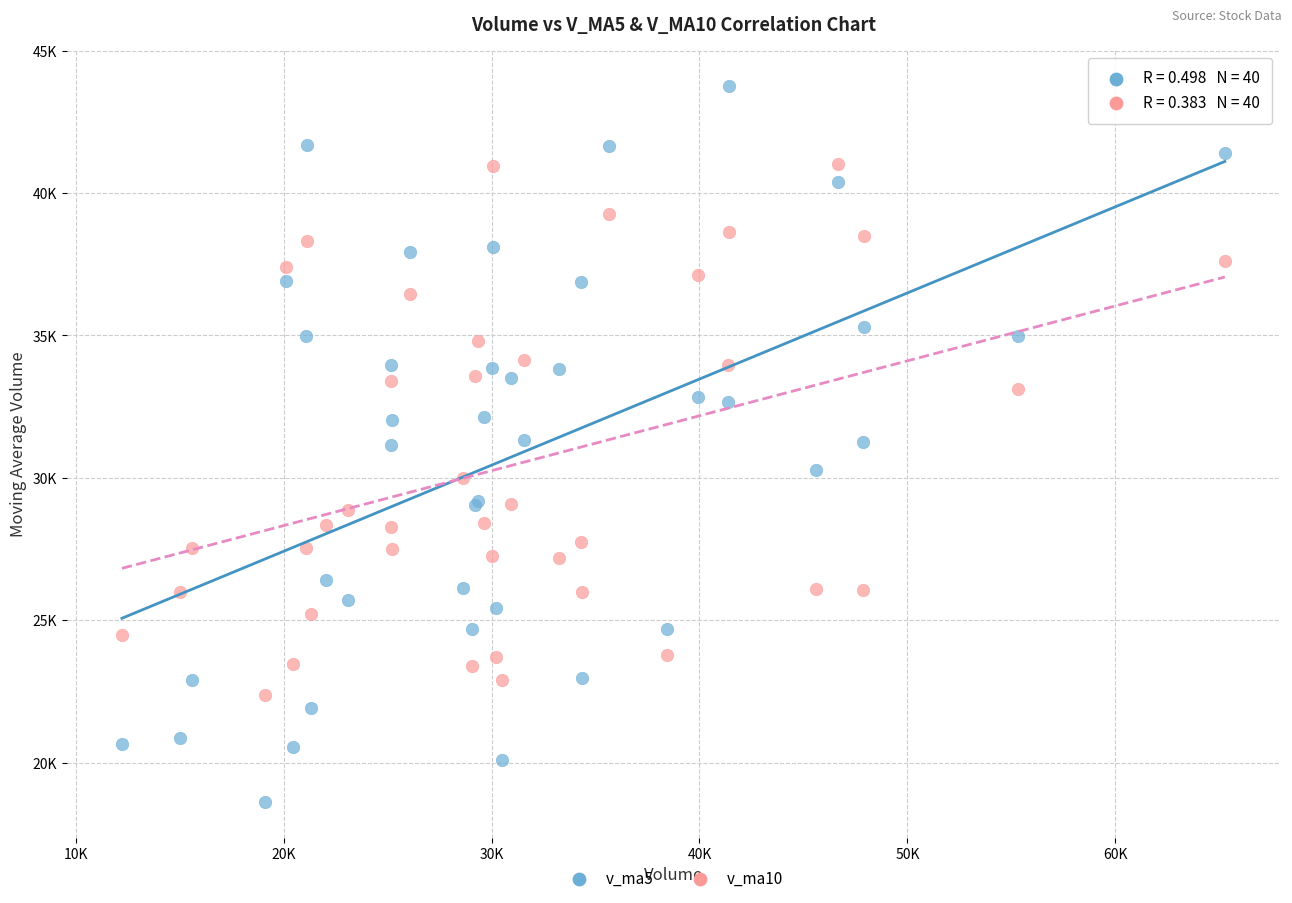

What are all the series names shown in the legend?

v_ma5, v_ma10